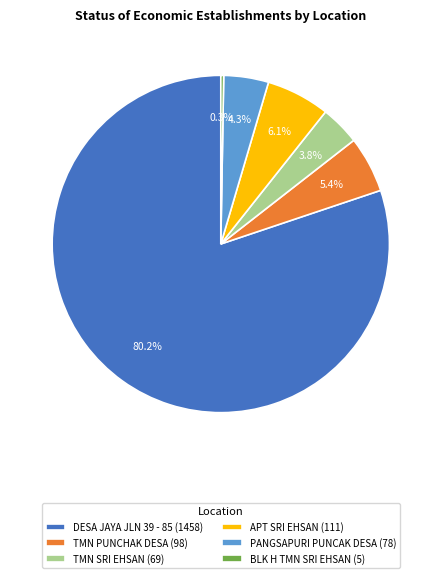

Which slice is the largest?

DESA JAYA JLN 39 - 85